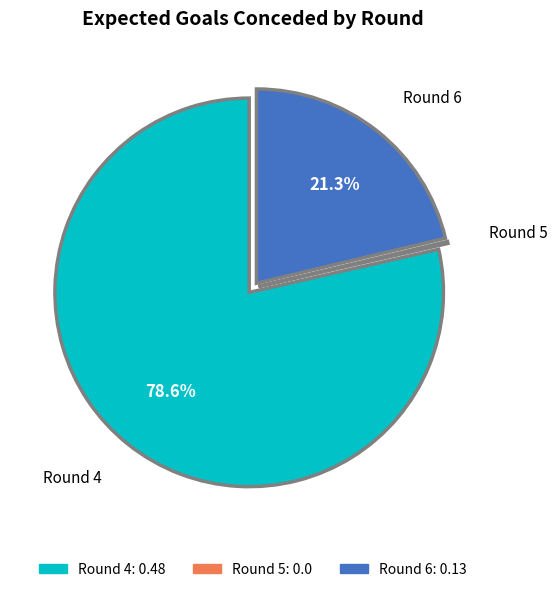

Is there a majority slice in this chart?

Yes